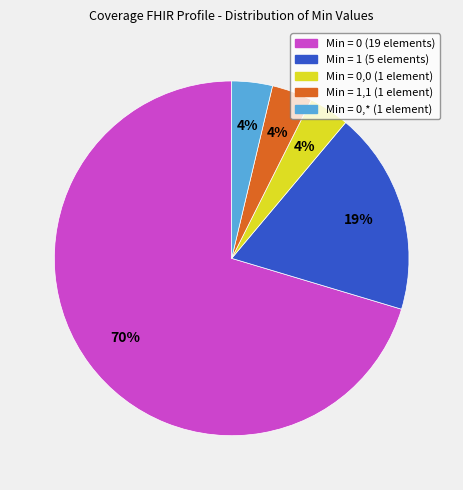

To the nearest percent, what is the average slice percentage?

20%